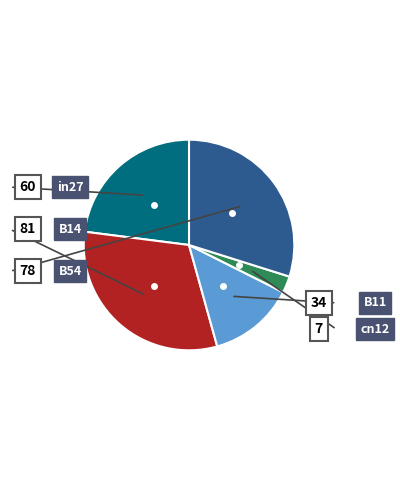

Between cn12 and in27, which is larger?

in27